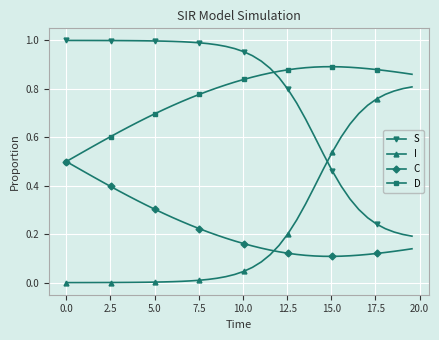

Rank the series by their maximum value, from lowest to highest.

C, I, D, S